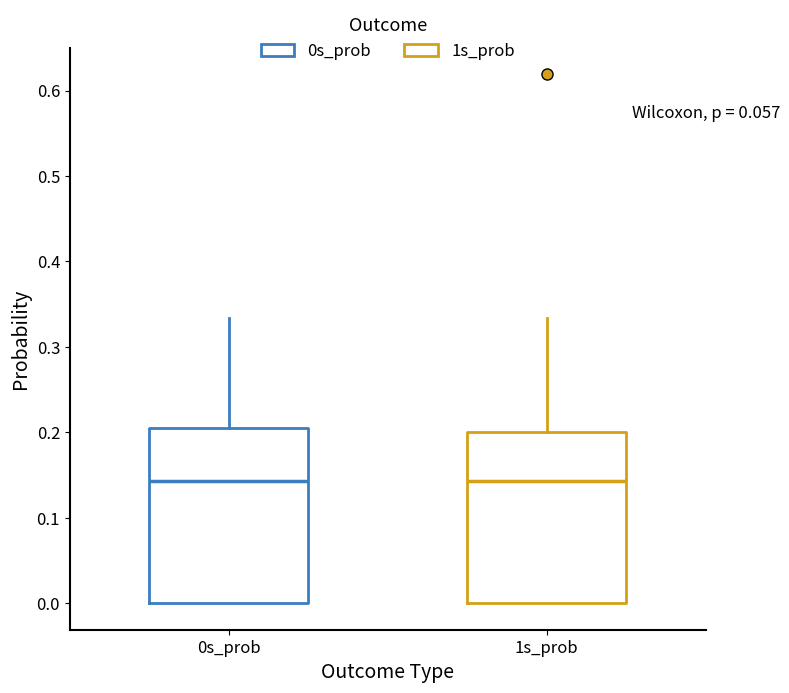

Reading left to right, transcribe this box plot: for each box, give where its median line is, the range the box spans, and where its two whiskers end, as read against the y-axis. The values are not printed on the chart, so give them approximately, as read against the axis.

0s_prob: median 0.14, box 0.00 to 0.21, whiskers 0.00 to 0.33
1s_prob: median 0.14, box 0.00 to 0.20, whiskers 0.00 to 0.33